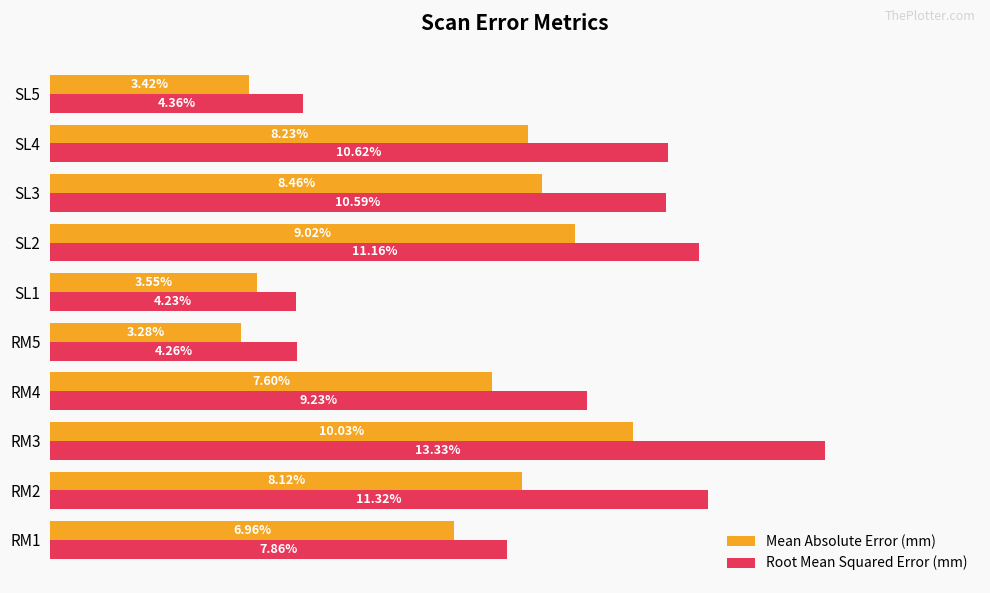

List the series in order of their peak value, lowest first.

Mean Absolute Error (mm), Root Mean Squared Error (mm)